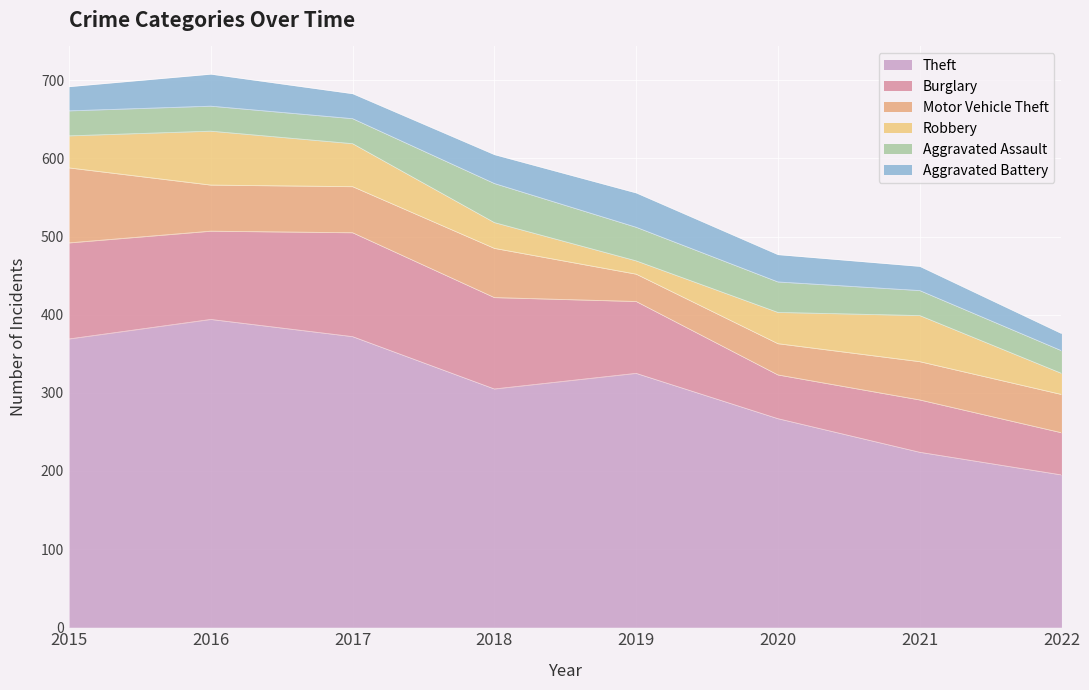

Where is Burglary nearest to the value 93?

2019